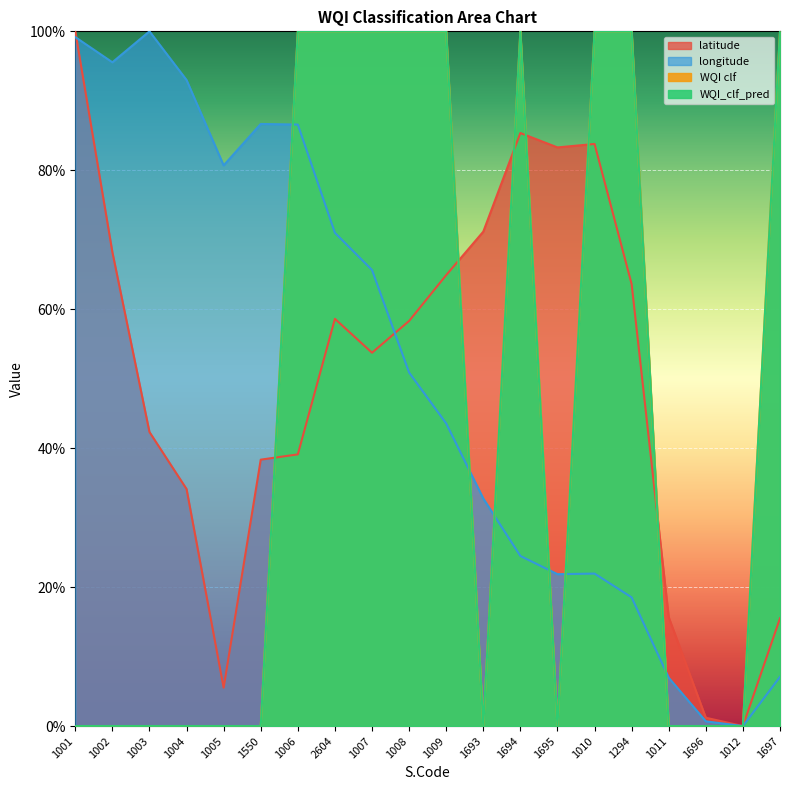

What is the label of the 1st point from the right?

1697